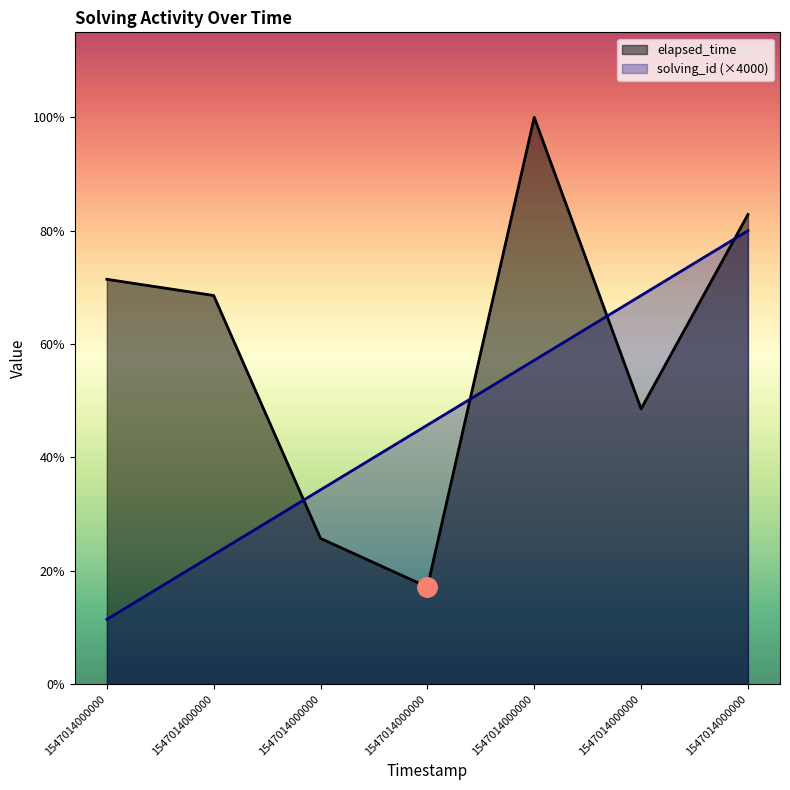

What are all the series names shown in the legend?

elapsed_time, solving_id (×4000)